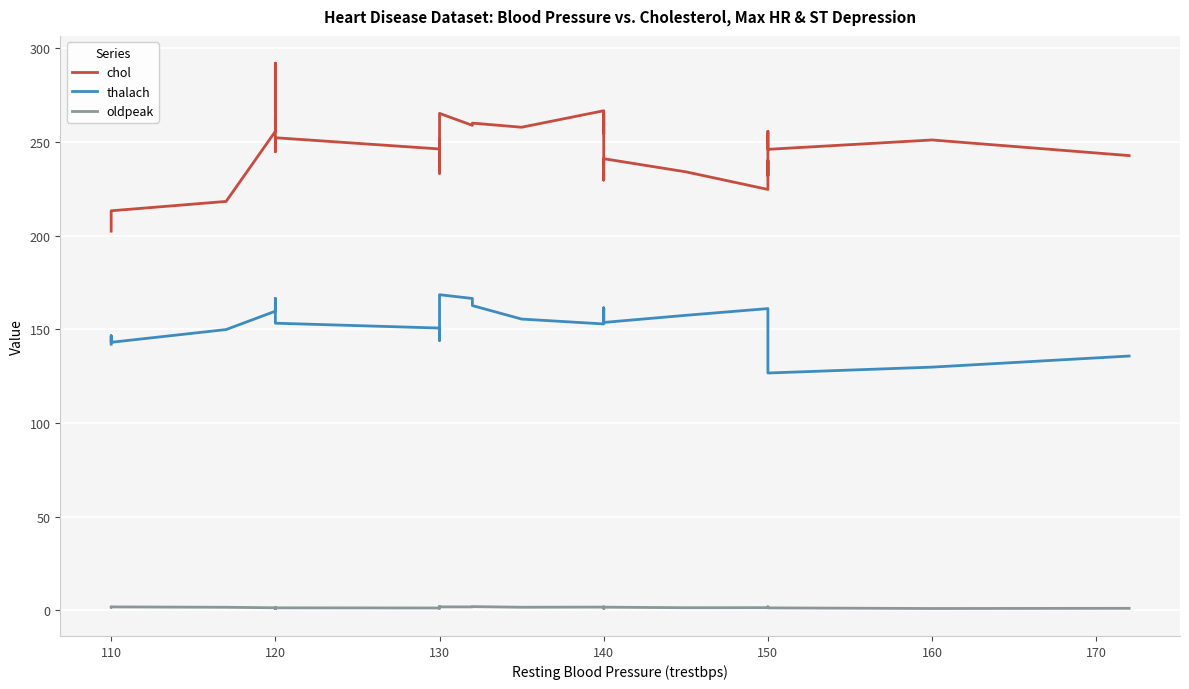

How many interior local peaks does the thalach series have?

7